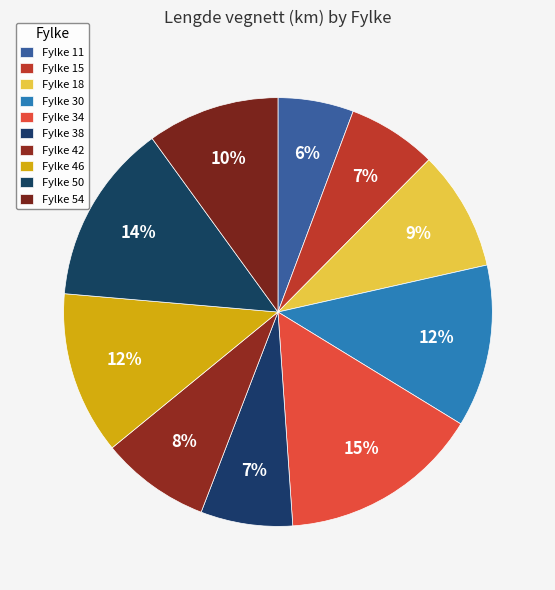

What is the smallest slice in the pie chart?

11